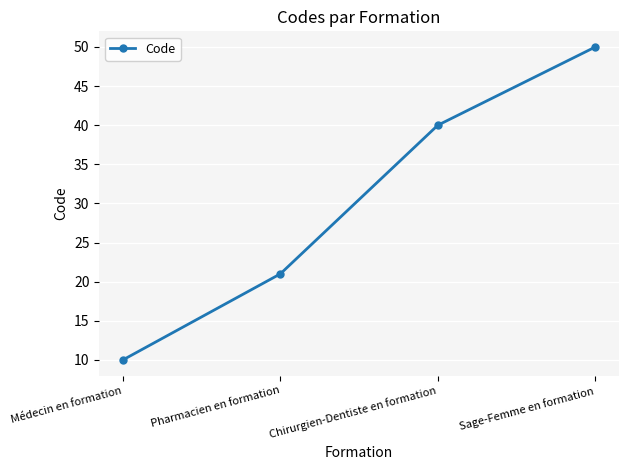

Rank the categories by value from highest to lowest.

Sage-Femme en formation, Chirurgien-Dentiste en formation, Pharmacien en formation, Médecin en formation